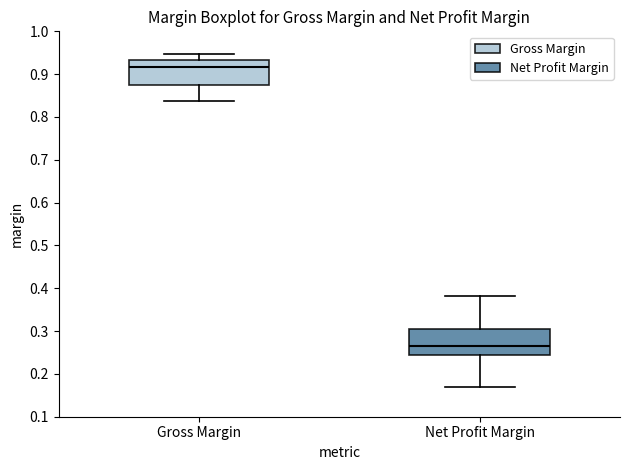

Which box's median line is the lowest?

Net Profit Margin